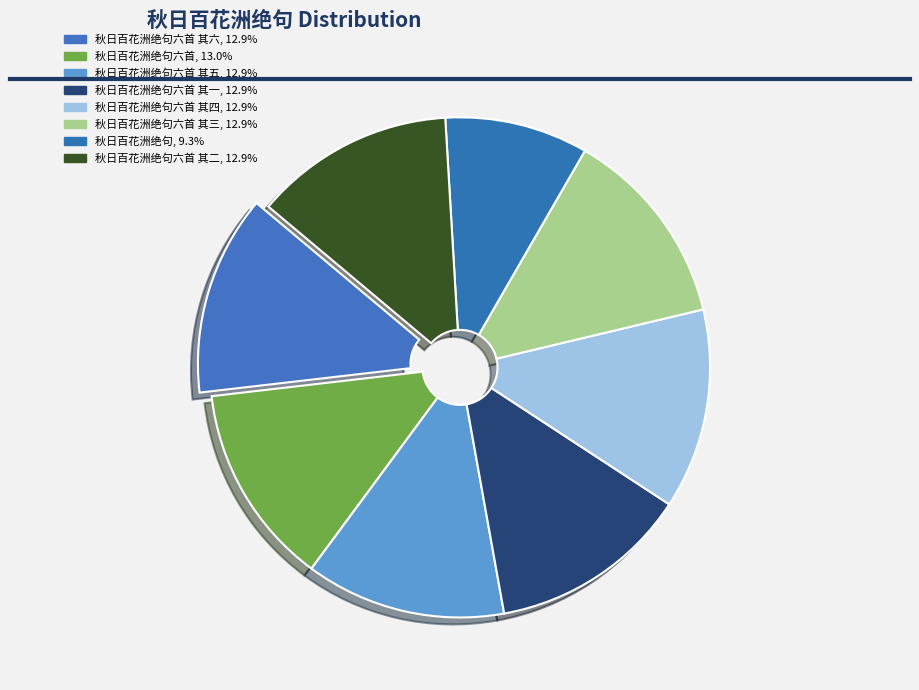

Count the number of slices in the pie.

8